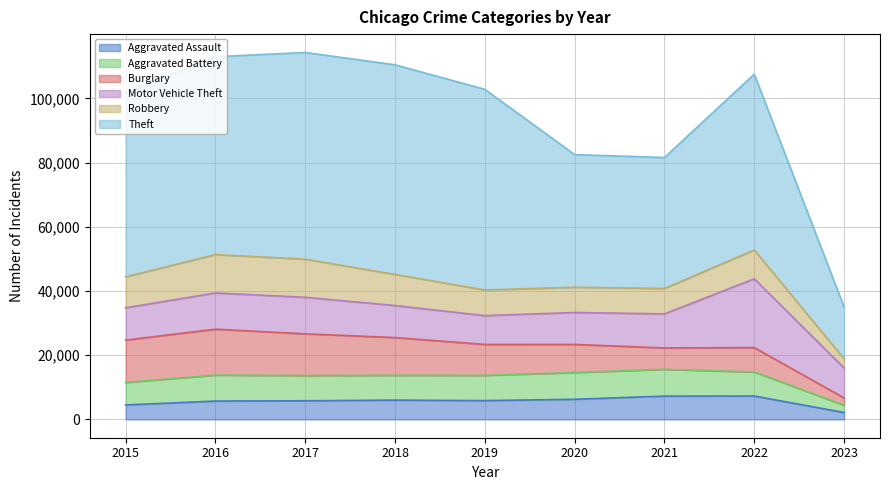

At which category does Burglary reach its first local valley?

2021